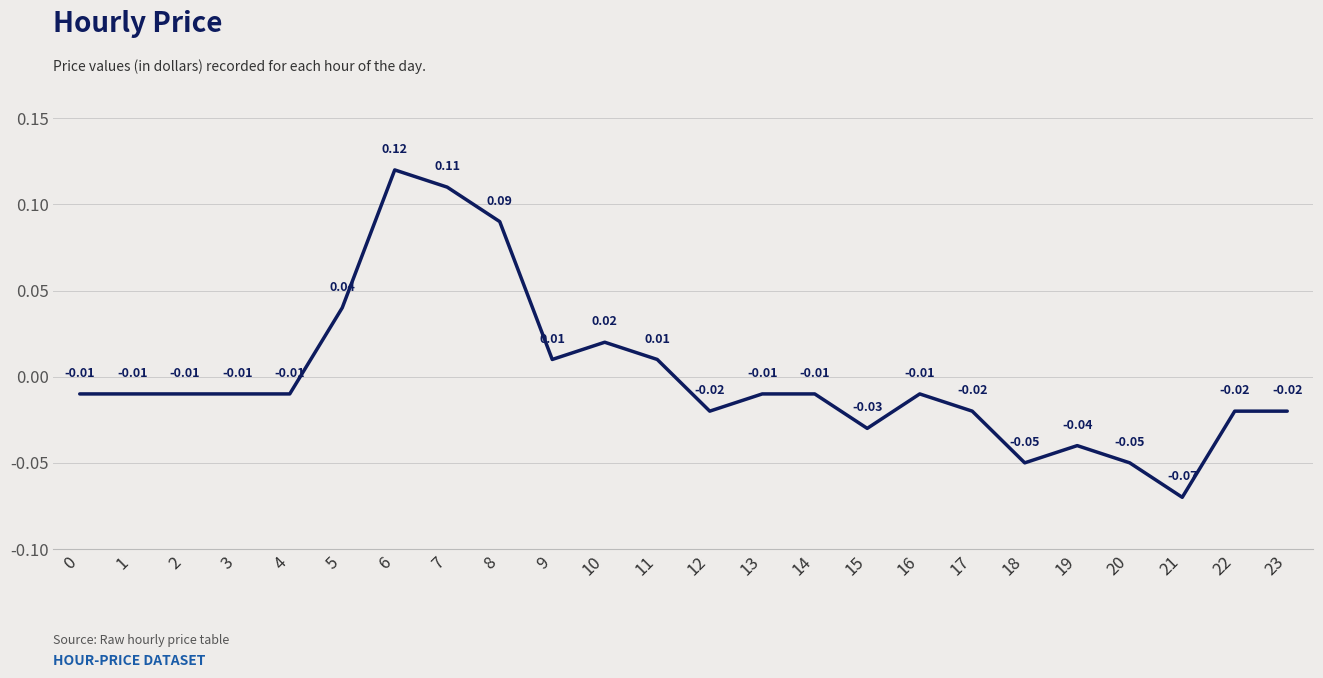

Between 13 and 17, which is larger?

13